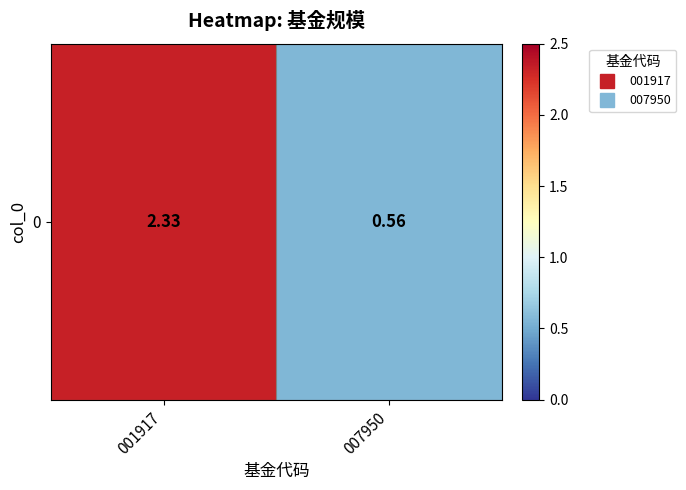

Which category has the lowest value across all series?

007950